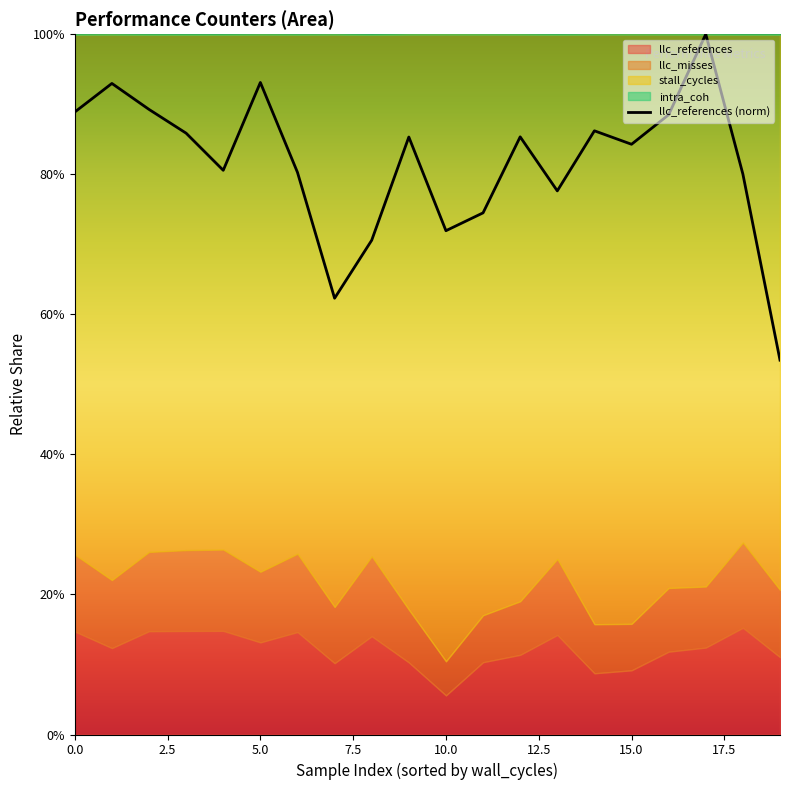

The chart shows a value of 0.9 at 12. True or false?

True